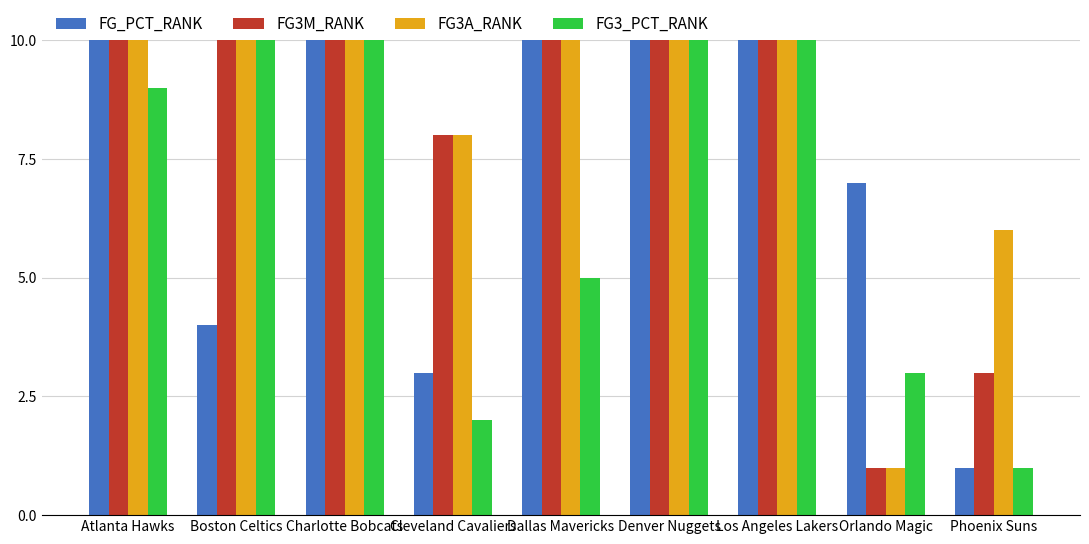

Which series has the largest total across all categories?

FG3A_RANK